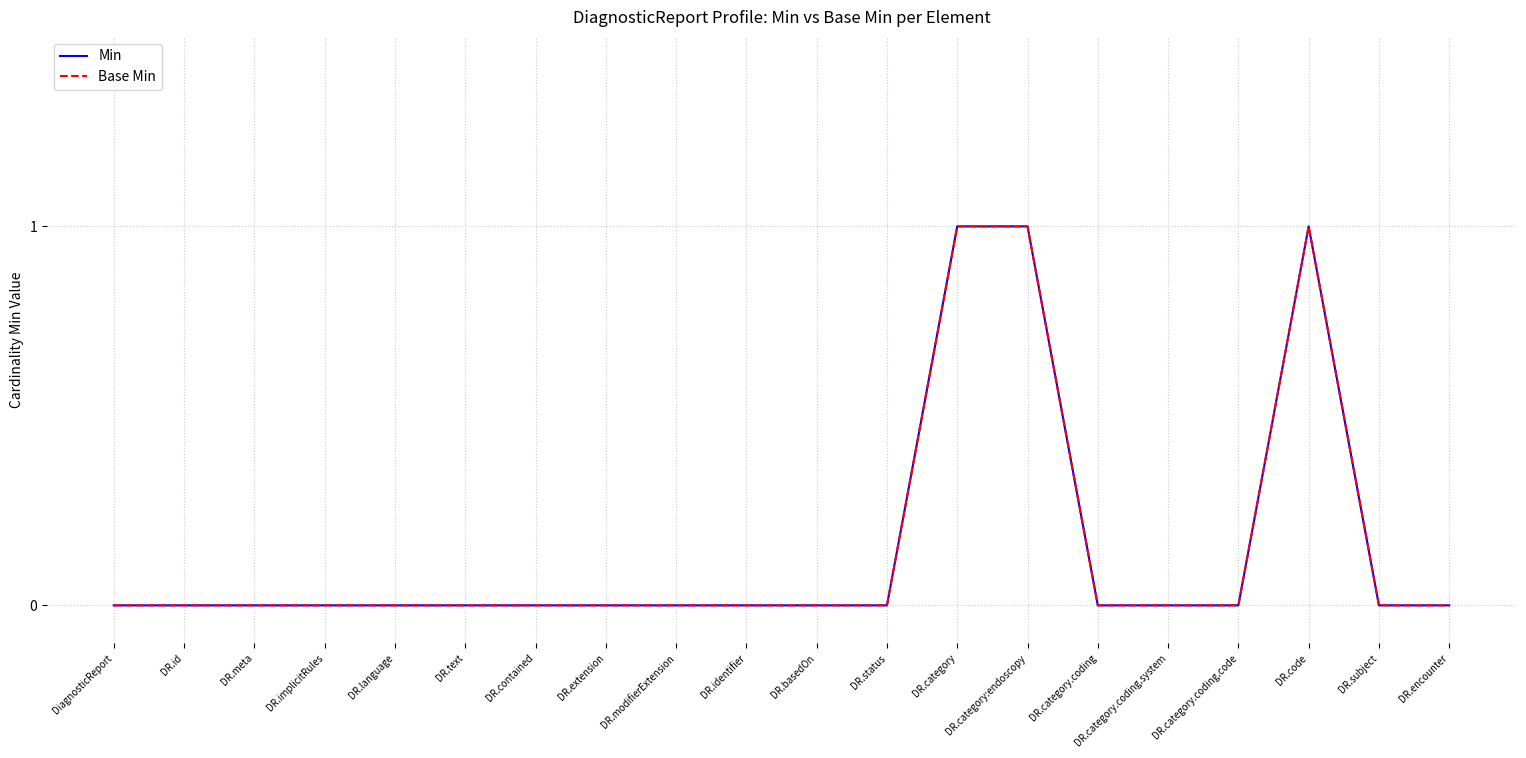

Does the chart display data point markers on the line(s)?

No